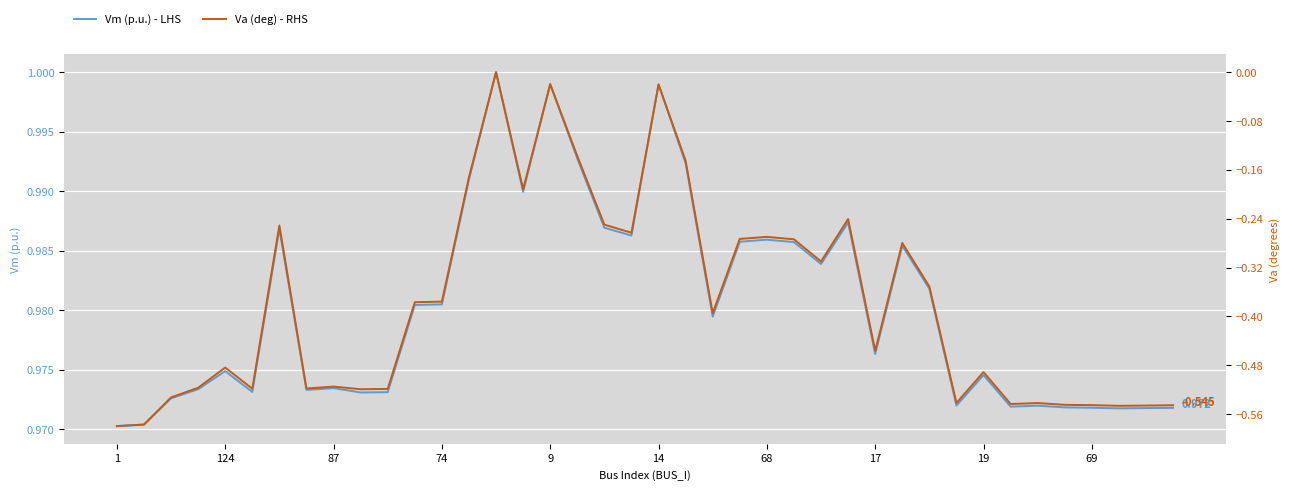

Reading left to right, what are all the values shown in this chart?

Vm (p.u.) - LHS: 1.0	1.0	1.0	1.0	1.0	1.0	1.0	1.0	1.0	1.0	1.0	1.0	1.0	1.0	1.0	1.0	1.0	1.0	1.0	1.0	1.0	1.0	1.0	1.0	1.0	1.0	1.0	1.0	1.0	1.0	1.0	1.0	1.0	1.0	1.0	1.0	1.0	1.0	1.0	1.0
Va (deg) - RHS: -0.6	-0.6	-0.5	-0.5	-0.5	-0.5	-0.3	-0.5	-0.5	-0.5	-0.5	-0.4	-0.4	-0.2	0.0	-0.2	-0.0	-0.1	-0.2	-0.3	-0.0	-0.1	-0.4	-0.3	-0.3	-0.3	-0.3	-0.2	-0.5	-0.3	-0.4	-0.5	-0.5	-0.5	-0.5	-0.5	-0.5	-0.5	-0.5	-0.5